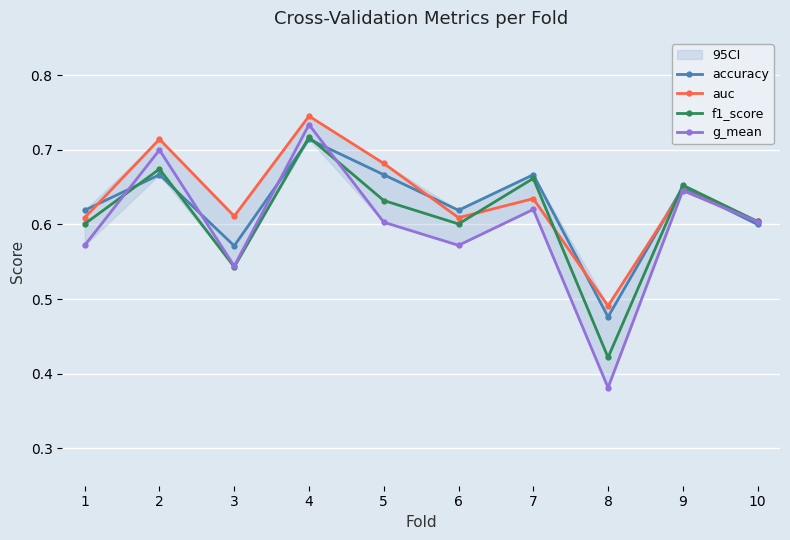

How many interior local valleys does the g_mean series have?

3